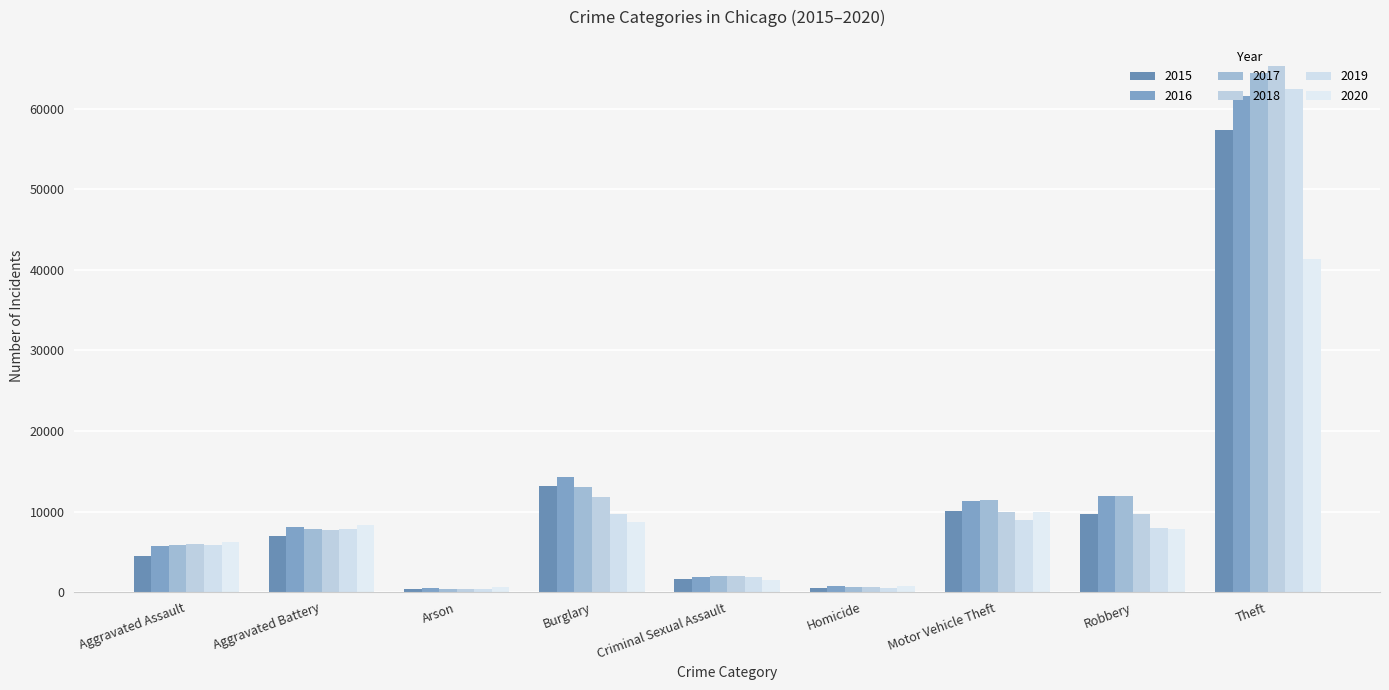

Count the number of categories in the chart.

9